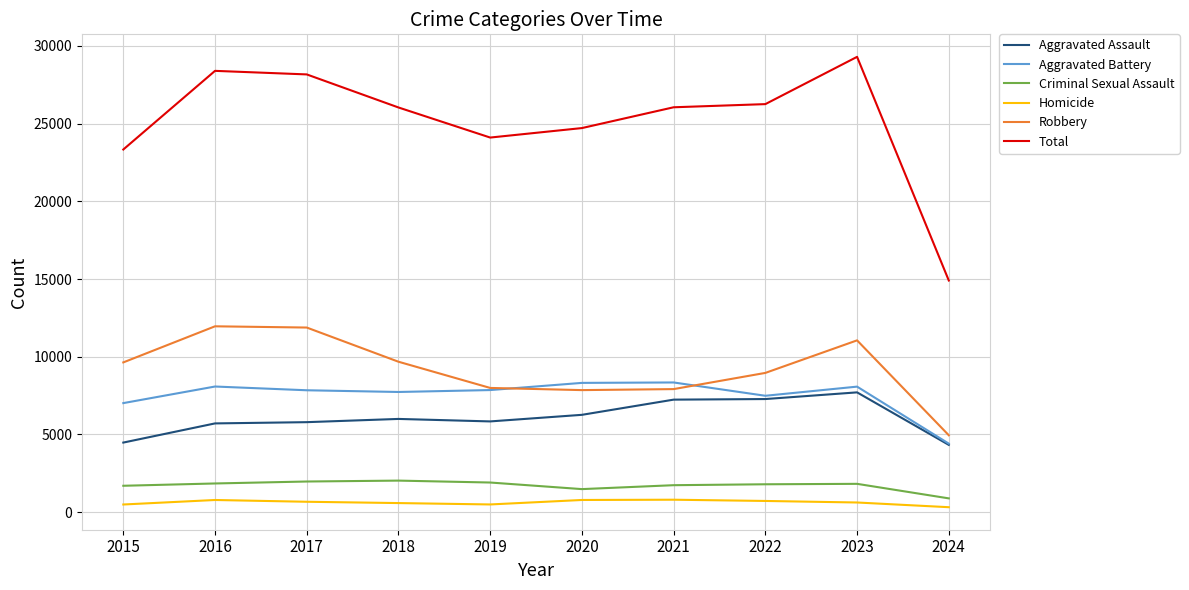

Count the number of categories in the chart.

10